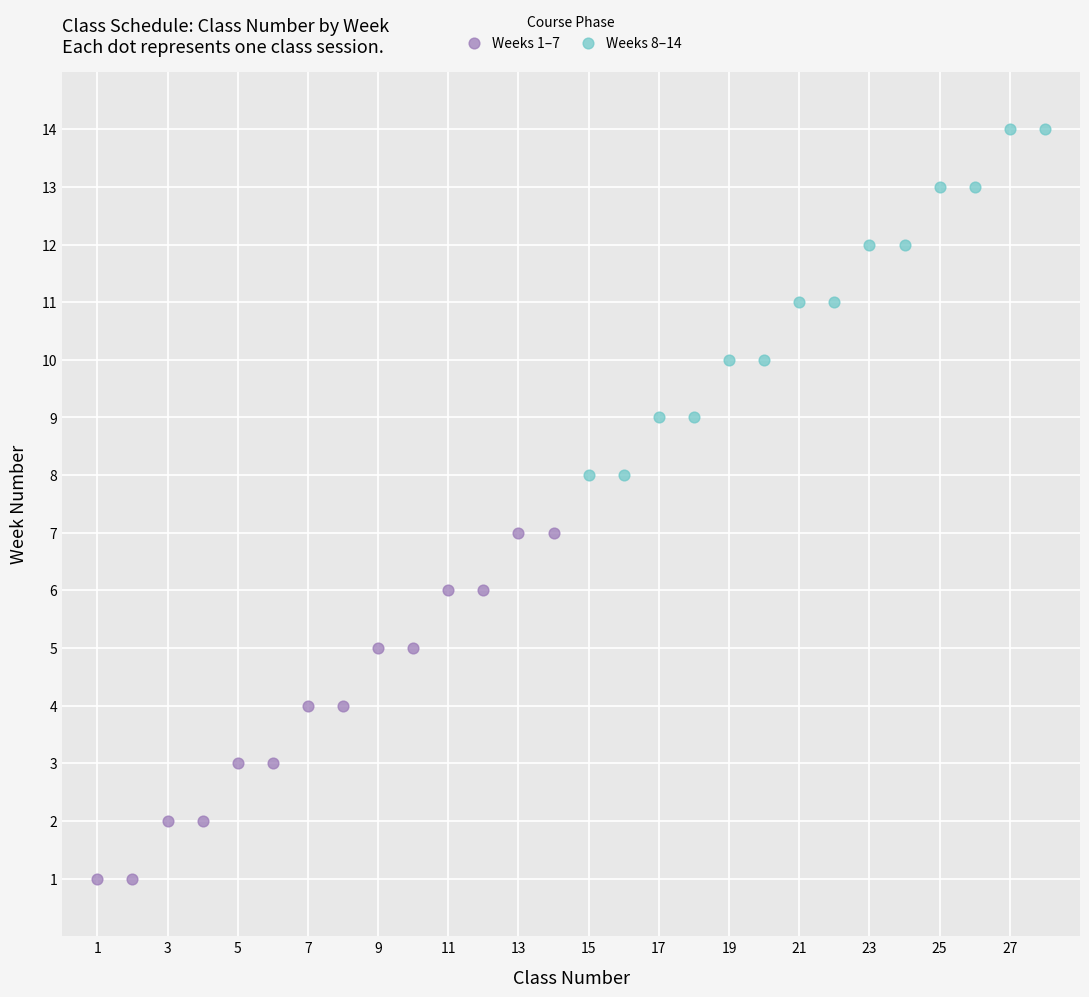

What are all the series names shown in the legend?

Weeks 1–7, Weeks 8–14